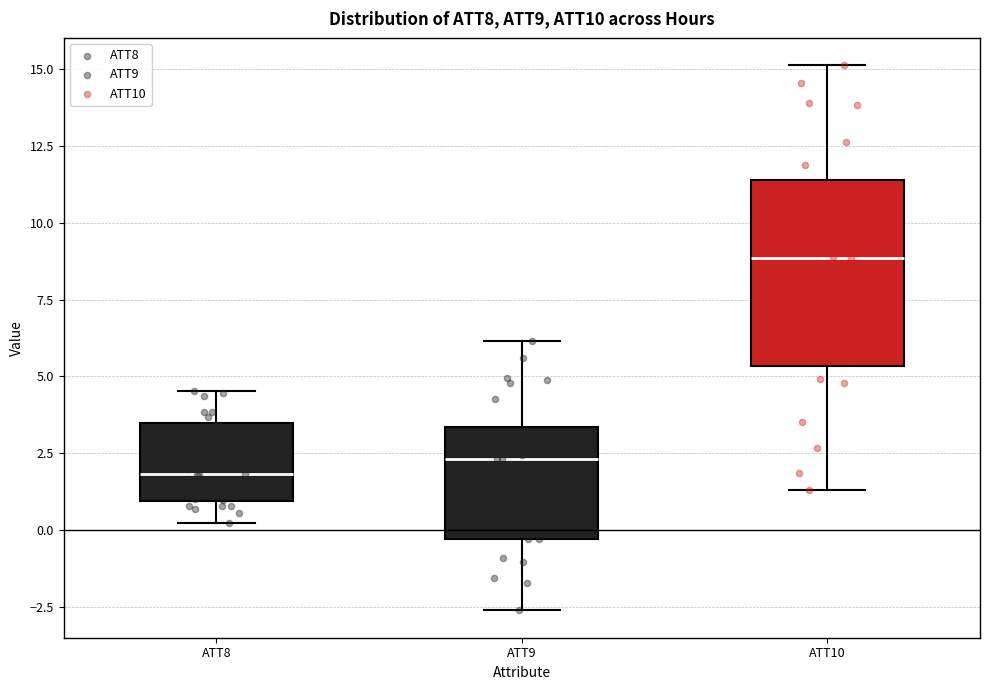

Comparing the boxes themselves (not the whiskers), which one is the tallest?

ATT10